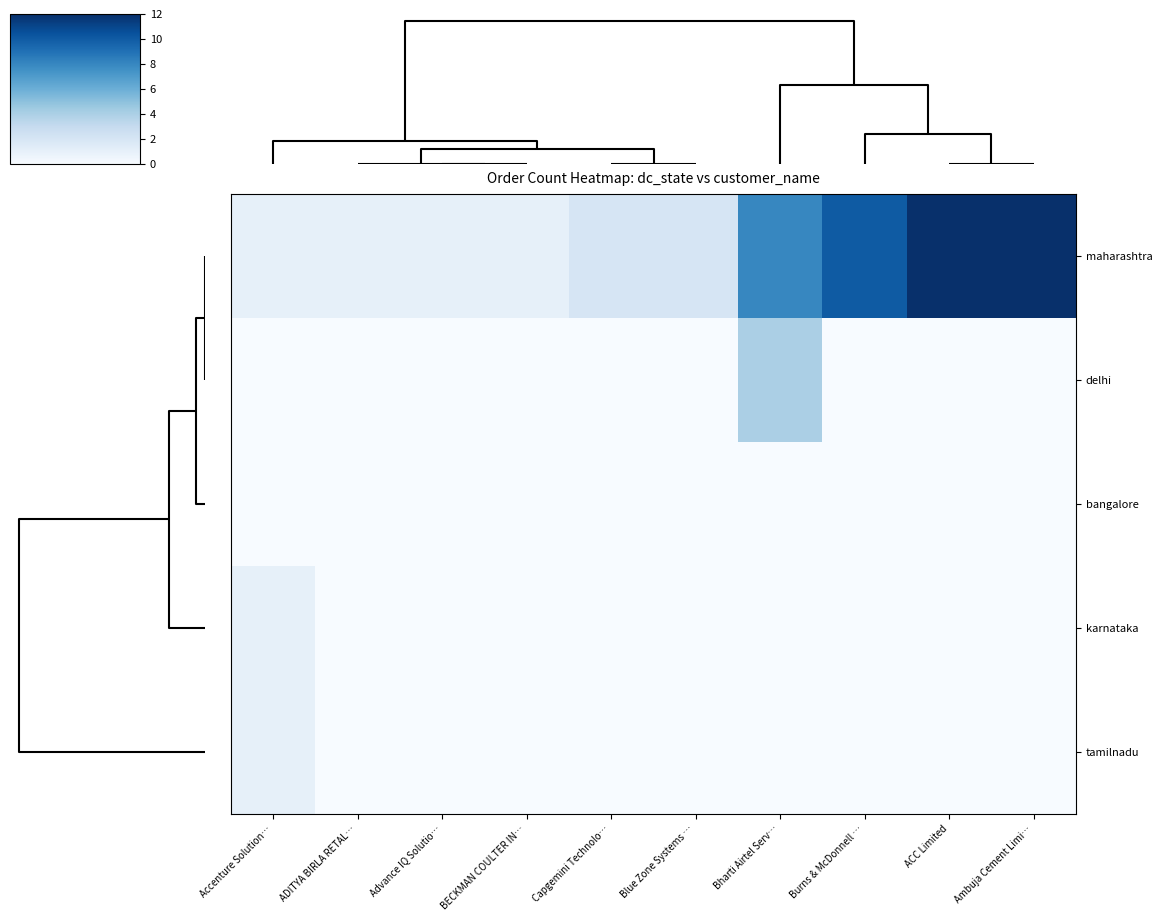

Reading left to right, list all the values displayed in this chart.

maharashtra: Accenture Solution…=1	ADITYA BIRLA RETAL…=1	Advance IQ Solutio…=1	BECKMAN COULTER IN…=1	Capgemini Technolo…=2	Blue Zone Systems …=2	Bharti Airtel Serv…=8	Burns & McDonnell …=10	ACC Limited=12	Ambuja Cement Limi…=12
delhi: Accenture Solution…=0	ADITYA BIRLA RETAL…=0	Advance IQ Solutio…=0	BECKMAN COULTER IN…=0	Capgemini Technolo…=0	Blue Zone Systems …=0	Bharti Airtel Serv…=4	Burns & McDonnell …=0	ACC Limited=0	Ambuja Cement Limi…=0
bangalore: Accenture Solution…=0	ADITYA BIRLA RETAL…=0	Advance IQ Solutio…=0	BECKMAN COULTER IN…=0	Capgemini Technolo…=0	Blue Zone Systems …=0	Bharti Airtel Serv…=0	Burns & McDonnell …=0	ACC Limited=0	Ambuja Cement Limi…=0
karnataka: Accenture Solution…=1	ADITYA BIRLA RETAL…=0	Advance IQ Solutio…=0	BECKMAN COULTER IN…=0	Capgemini Technolo…=0	Blue Zone Systems …=0	Bharti Airtel Serv…=0	Burns & McDonnell …=0	ACC Limited=0	Ambuja Cement Limi…=0
tamilnadu: Accenture Solution…=1	ADITYA BIRLA RETAL…=0	Advance IQ Solutio…=0	BECKMAN COULTER IN…=0	Capgemini Technolo…=0	Blue Zone Systems …=0	Bharti Airtel Serv…=0	Burns & McDonnell …=0	ACC Limited=0	Ambuja Cement Limi…=0